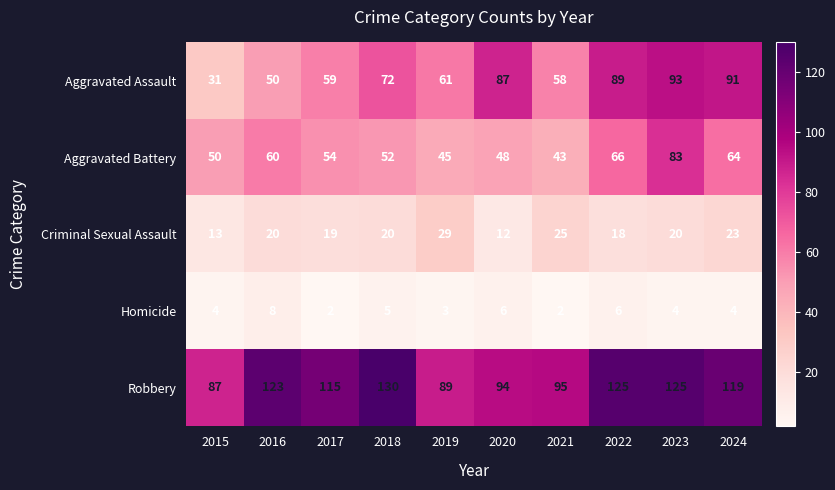

At 2021, list the series in order from largest to smallest.

Robbery, Aggravated Assault, Aggravated Battery, Criminal Sexual Assault, Homicide